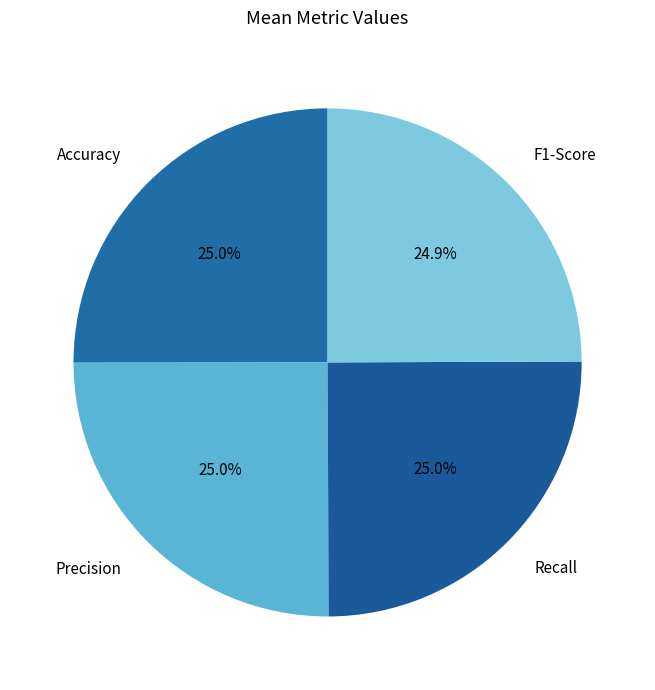

True or false: Accuracy accounts for 18% of the total.

False